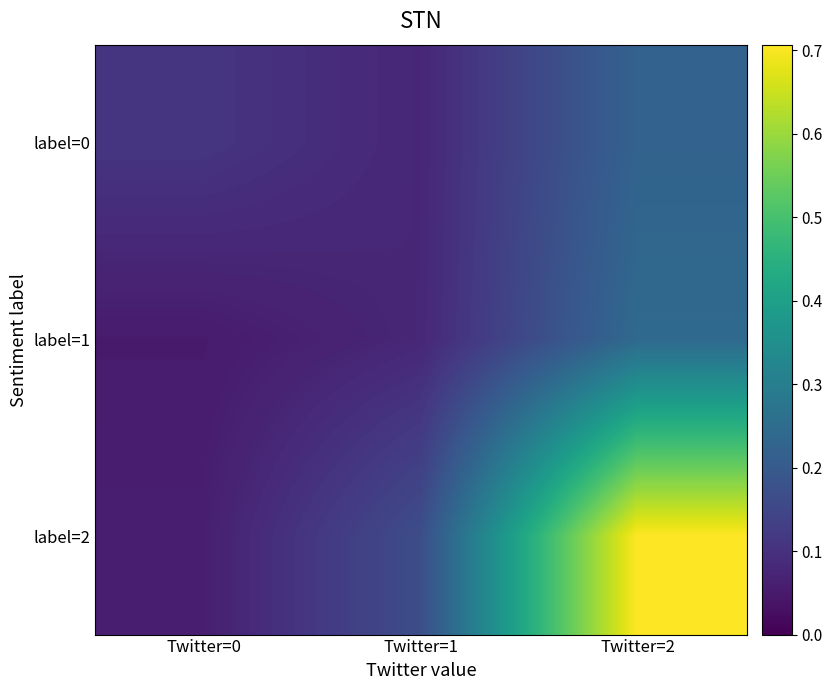

Between Twitter=1 and Twitter=0, which is larger?

Twitter=0